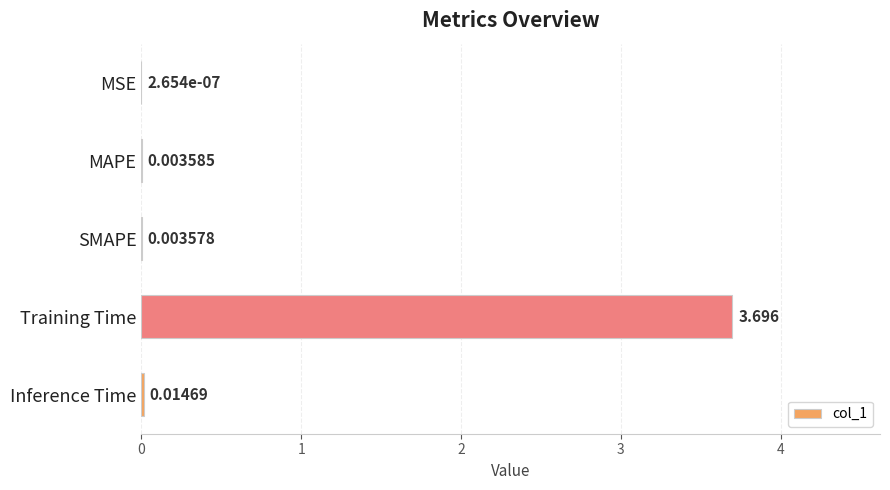

Where is the data nearest to the value 1?

Inference Time